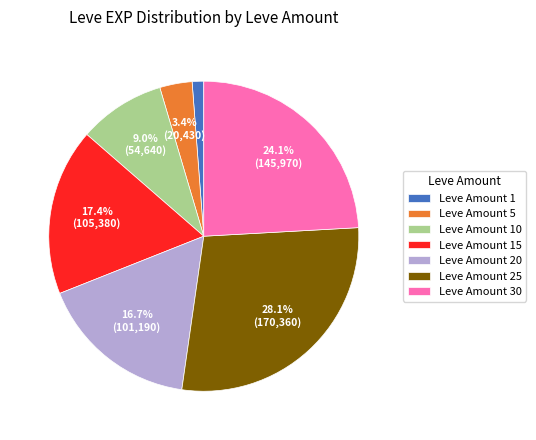

Count the number of slices in the pie.

7